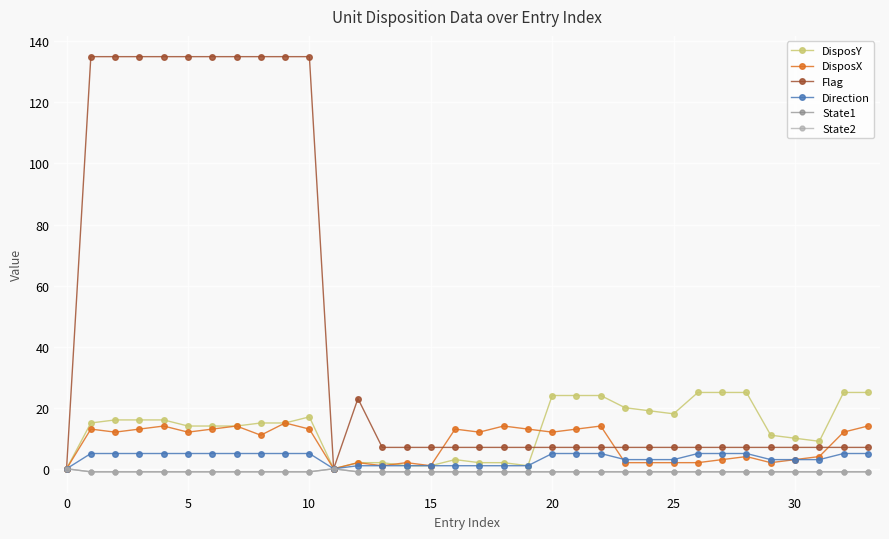

Does the chart have visible grid lines?

Yes